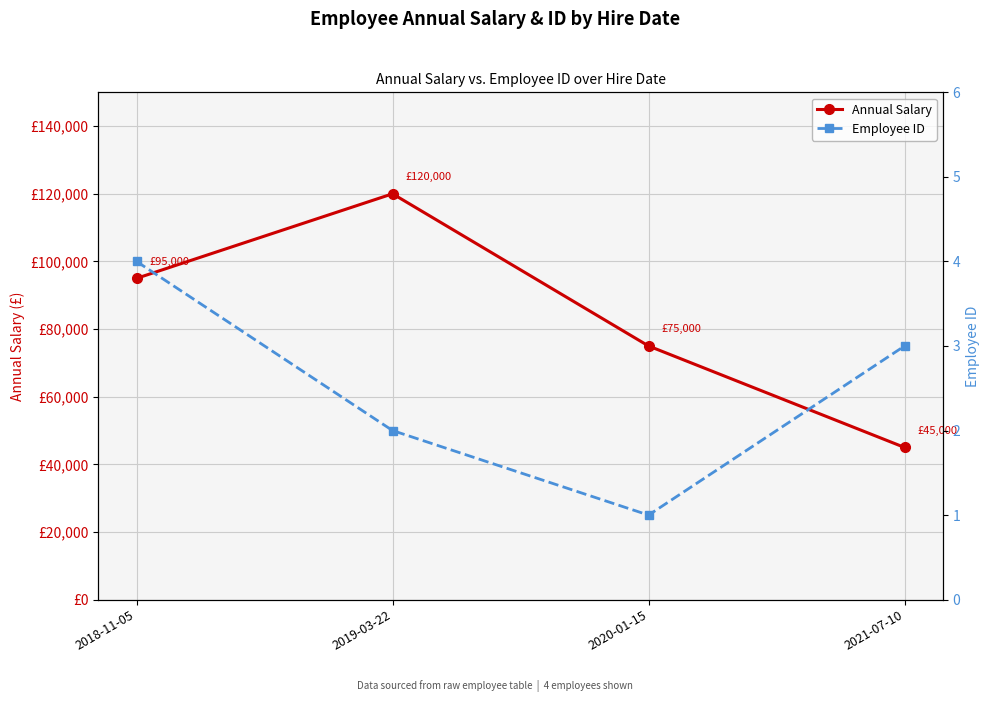

What is the lowest value of the Employee ID series?

1